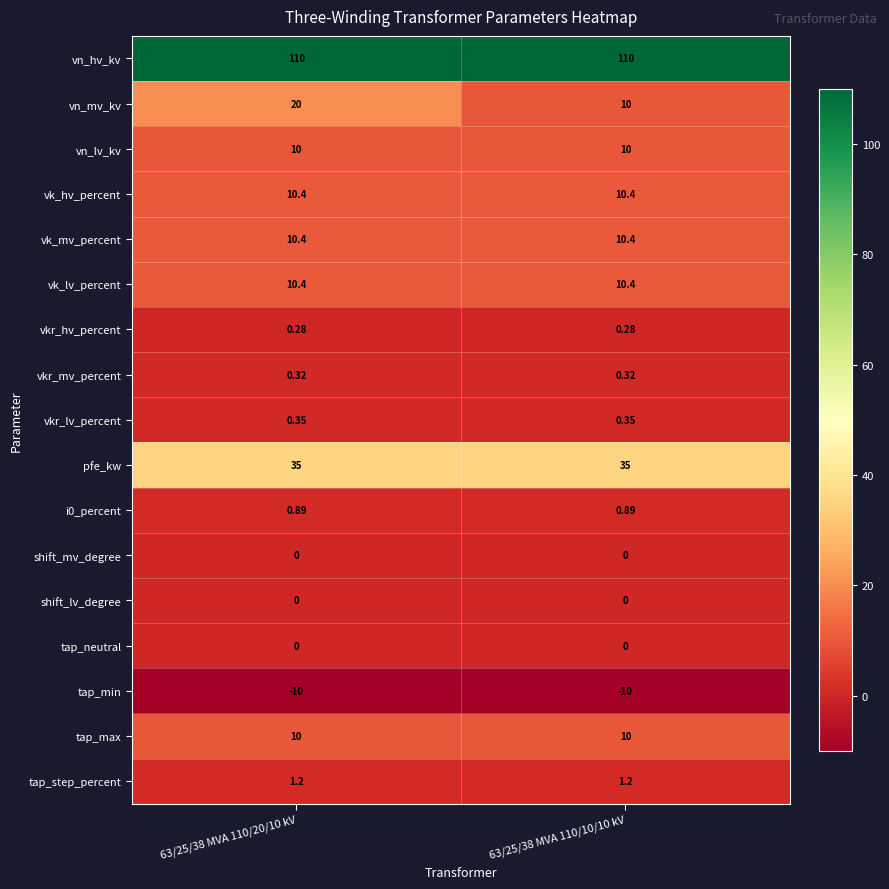

Which series has the largest total across all categories?

vn_hv_kv